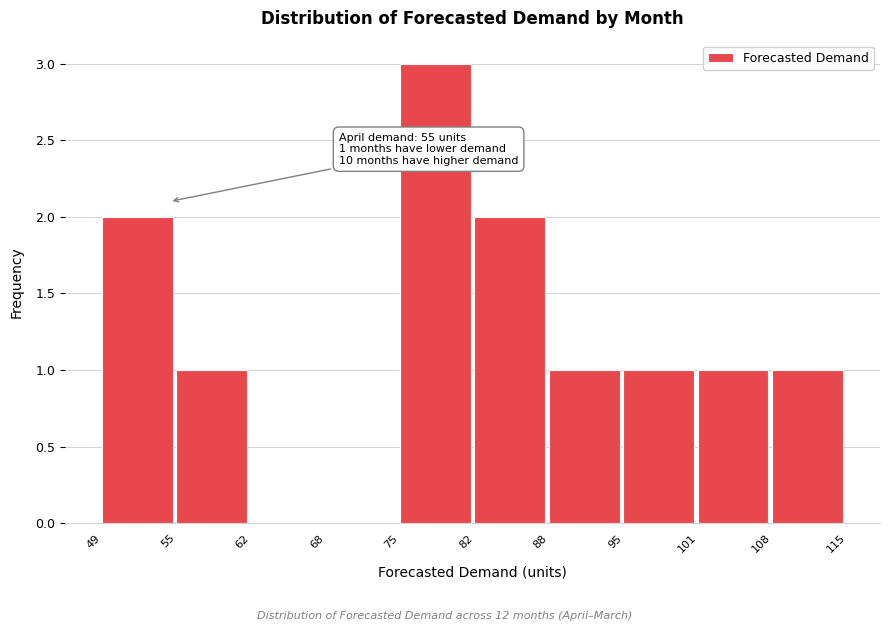

Reading left to right, list all the values displayed in this chart.

49=2	55=1	62=0	68=0	75=3	82=2	88=1	95=1	101=1	108=1